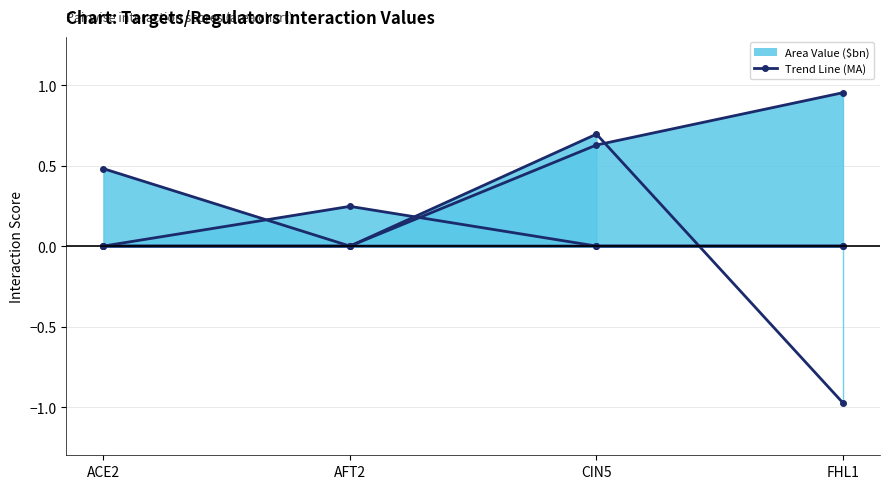

Reading left to right, list all the values displayed in this chart.

ACE2: 0.5	0.0	0.0	0.0
AFT2: 0.0	0.2	0.0	0.0
CIN5: 0.0	0.0	0.7	-1.0
FHL1: 0.0	0.0	0.6	1.0